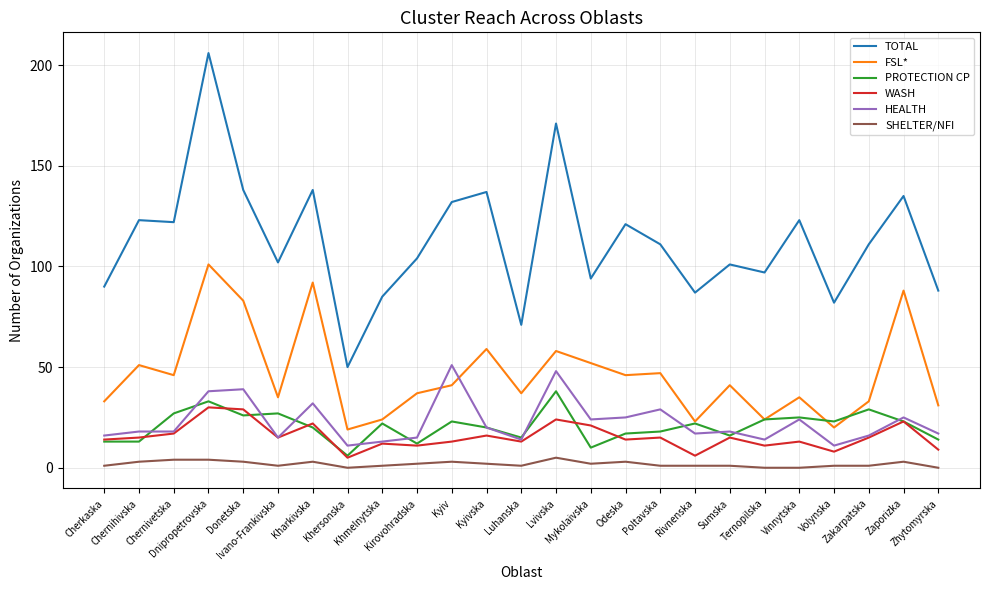

True or false: HEALTH has a value of 38 at Mykolaivska.

False